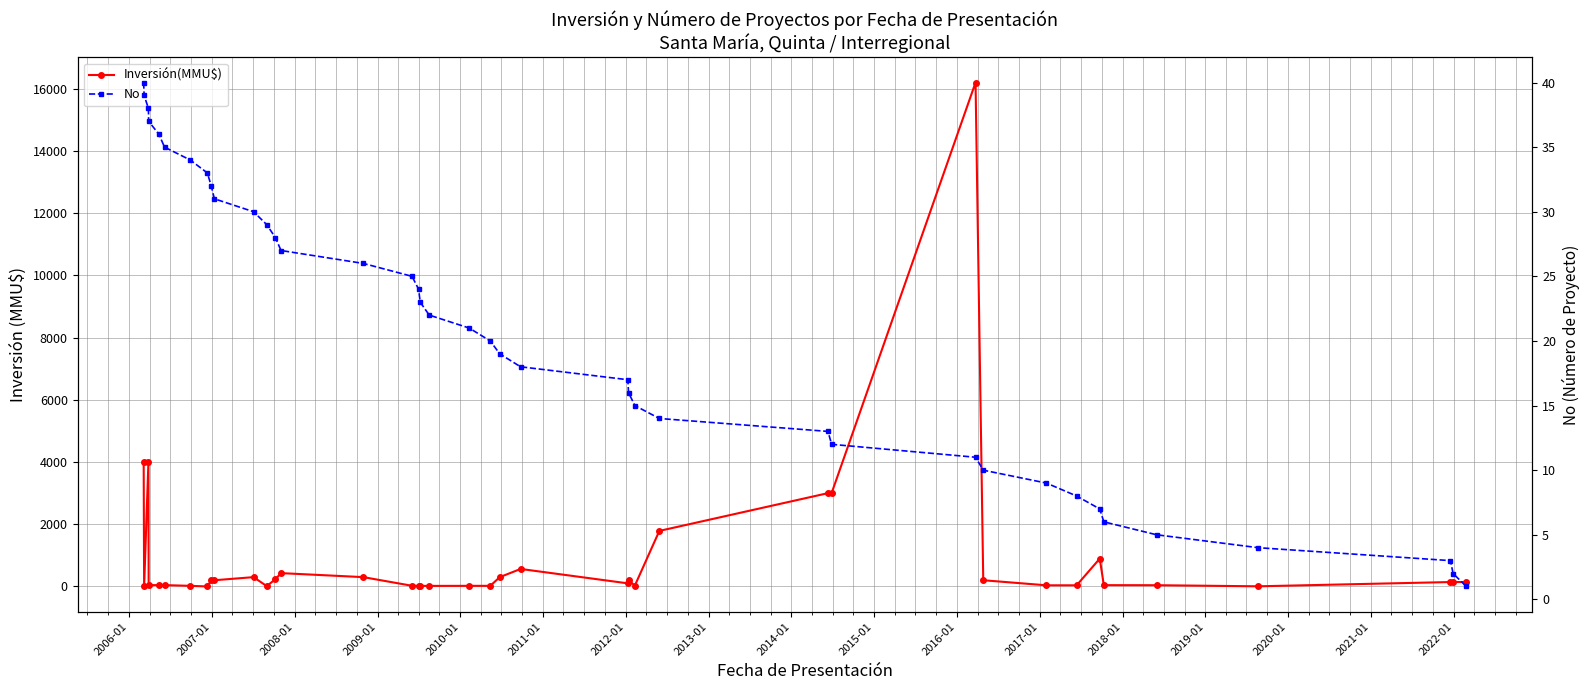

How many data points does each series have?

40